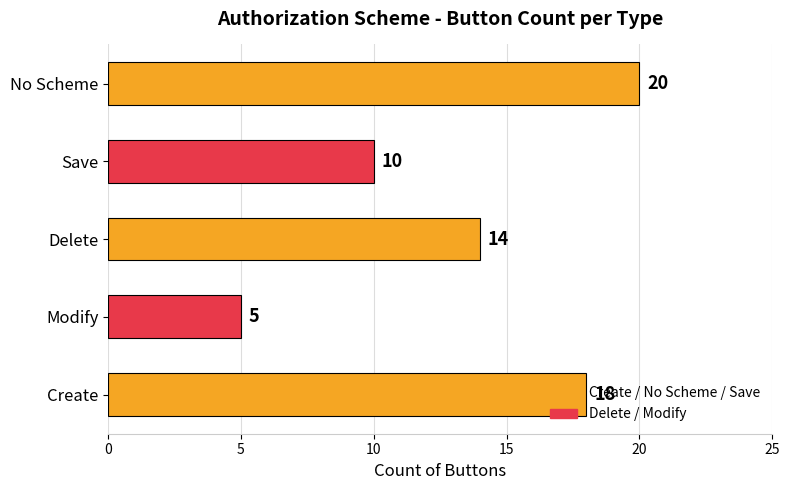

What is the average value?

13